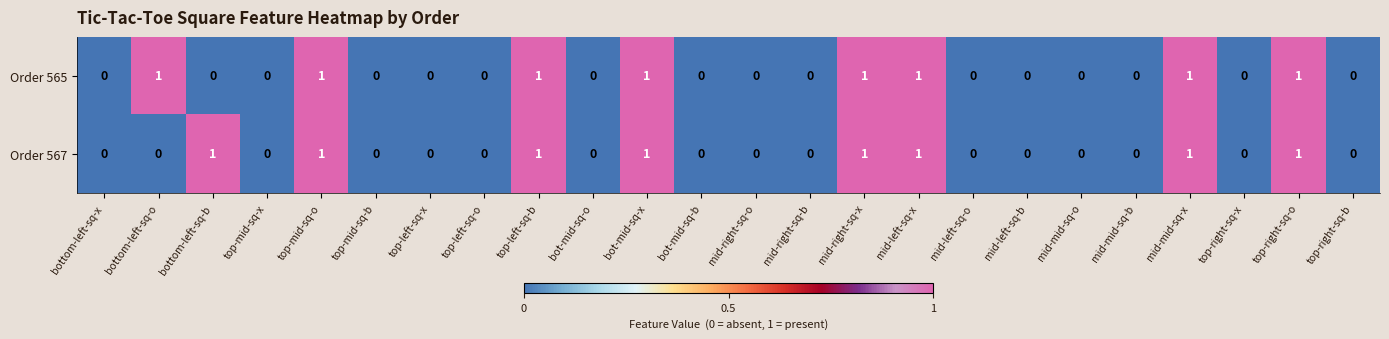

Is the value of Order 565 at top-mid-sq-o greater than the value of Order 567 at bot-mid-sq-o?

Yes